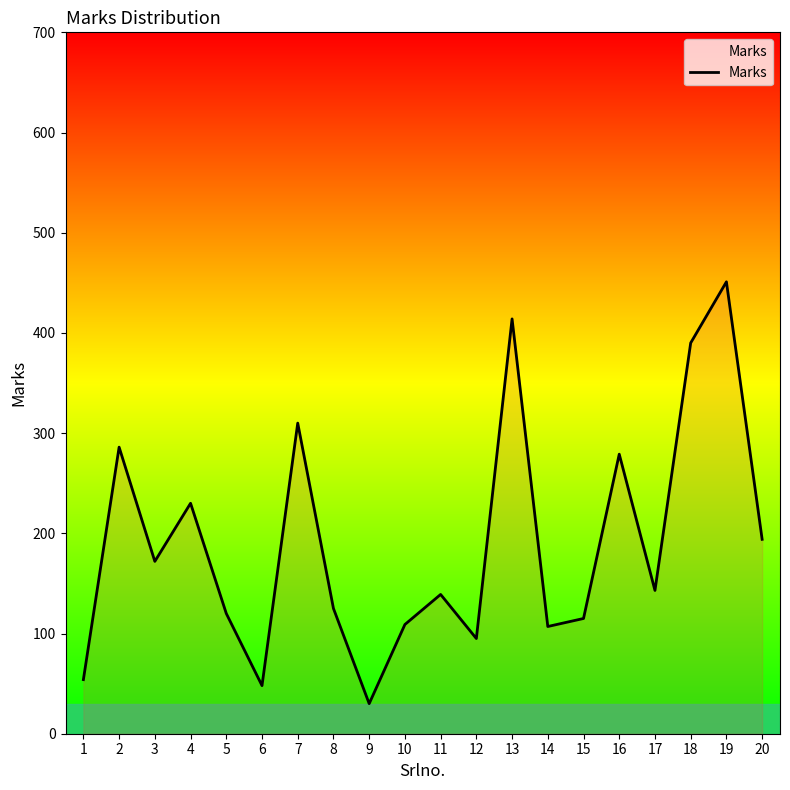

What is the minimum value shown in the chart?

30